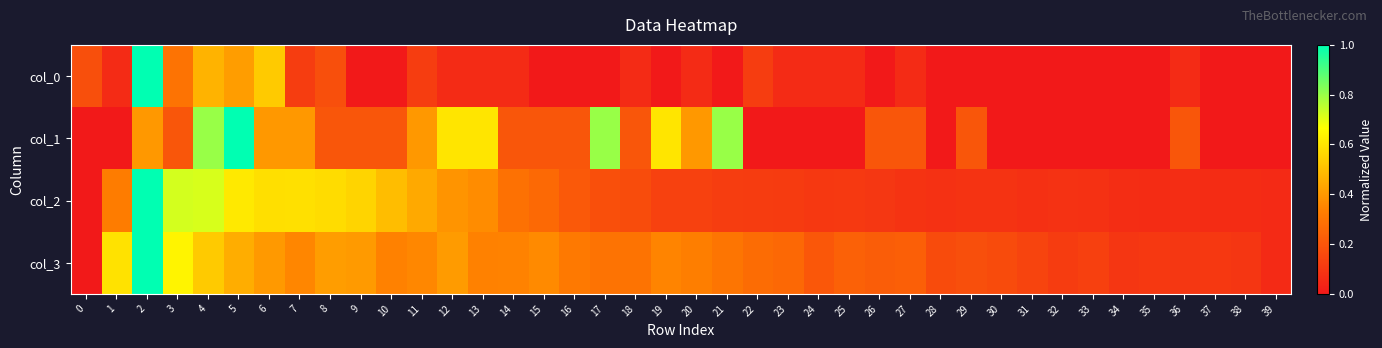

Which has a higher value, 25 or 12?

25